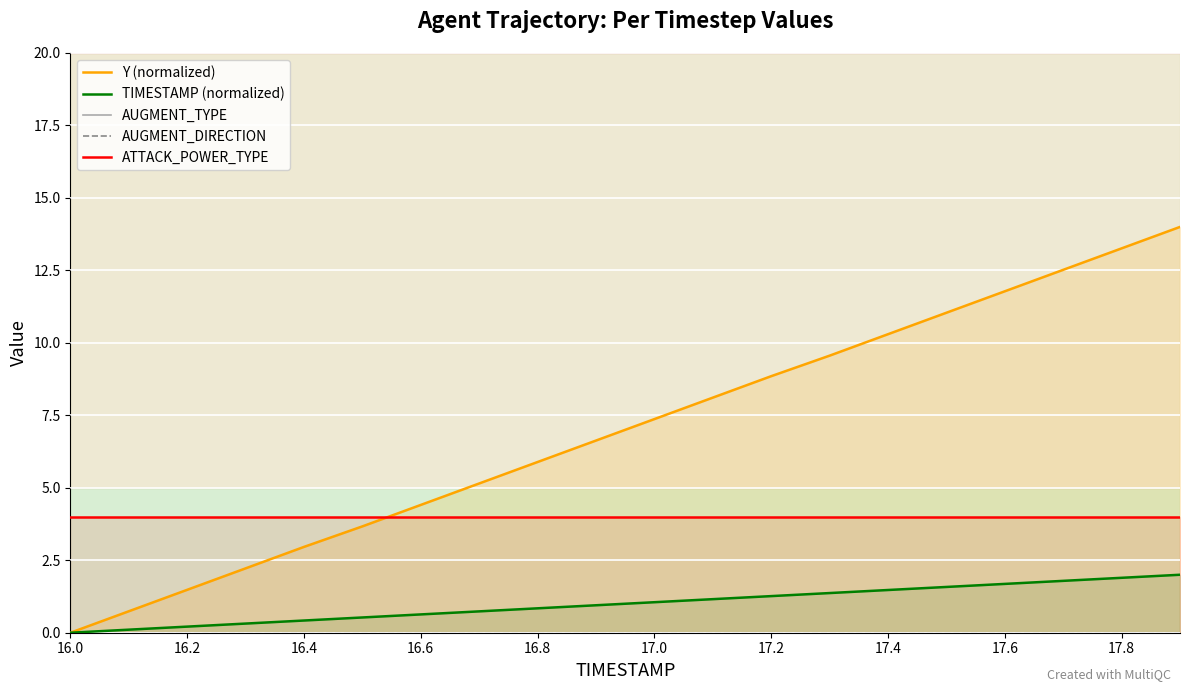

True or false: ATTACK_POWER_TYPE has a value of 4.0 at 17.0.

True